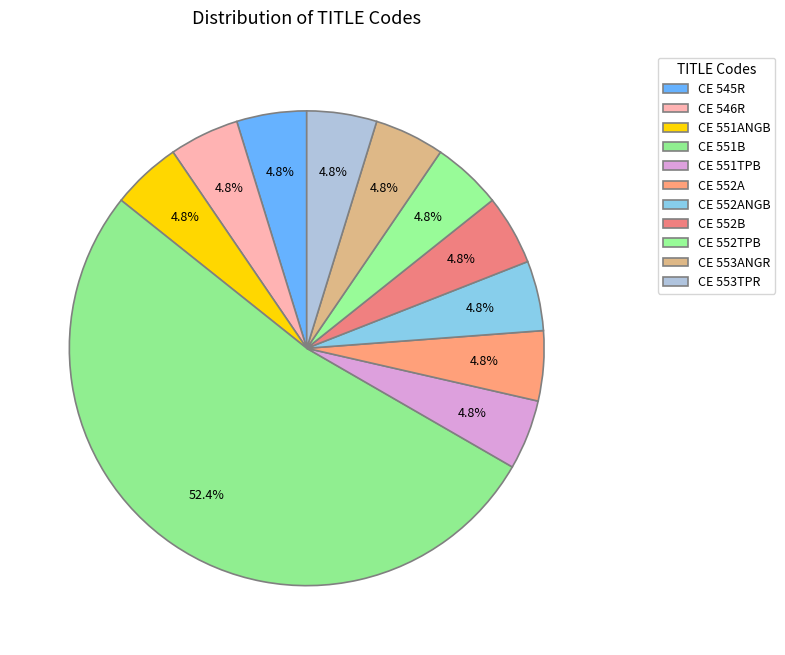

Does CE 551B account for over 50% of the chart?

Yes